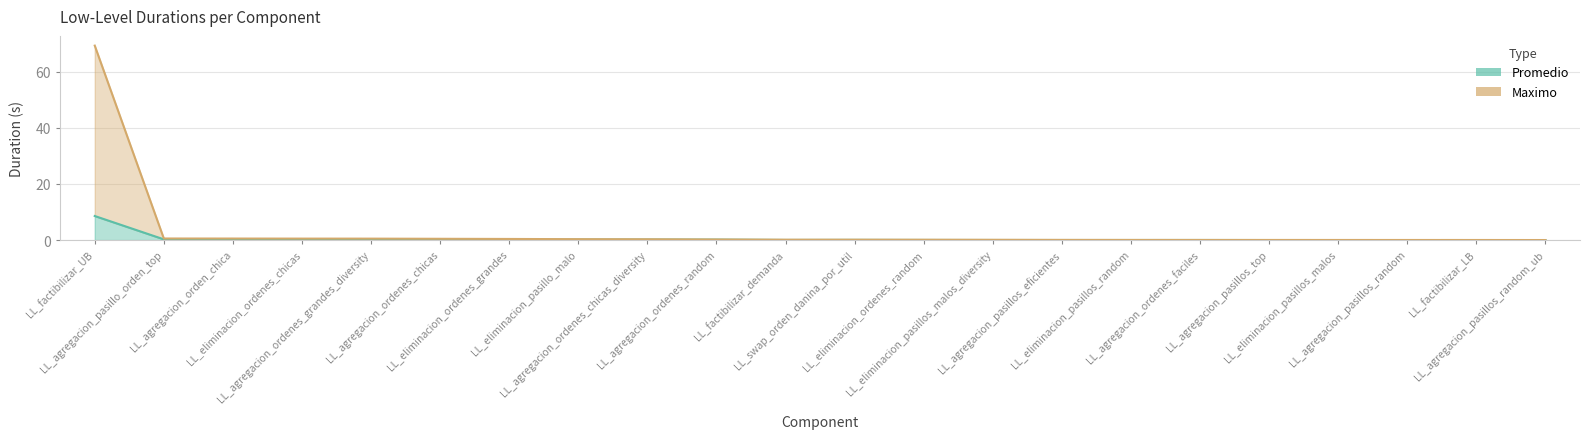

Which has a higher value, LL_agregacion_pasillos_random_ub or LL_eliminacion_ordenes_grandes?

LL_eliminacion_ordenes_grandes